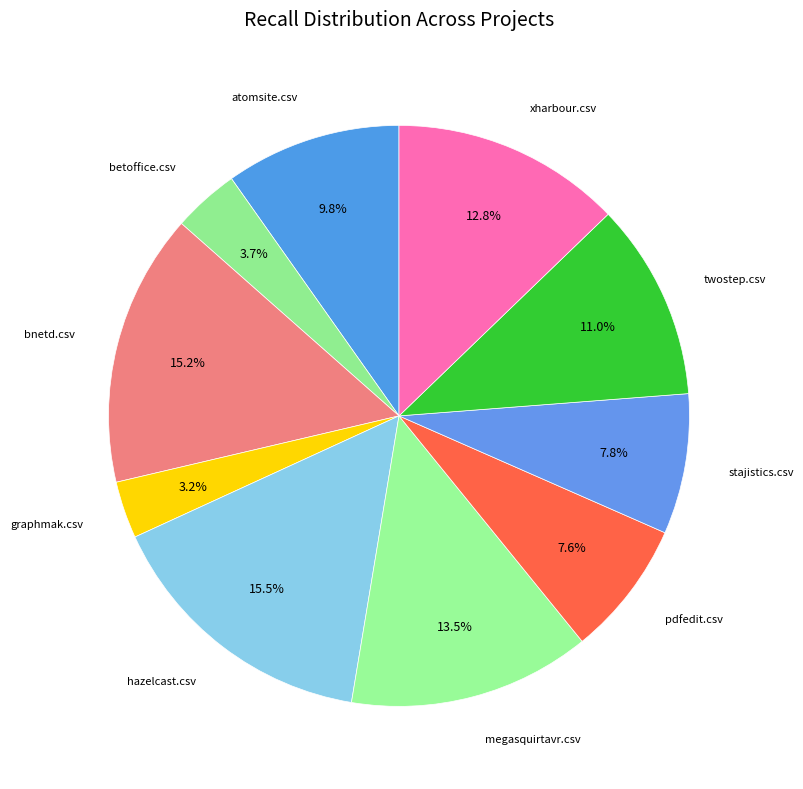

Is there any slice that represents more than half of the pie?

No